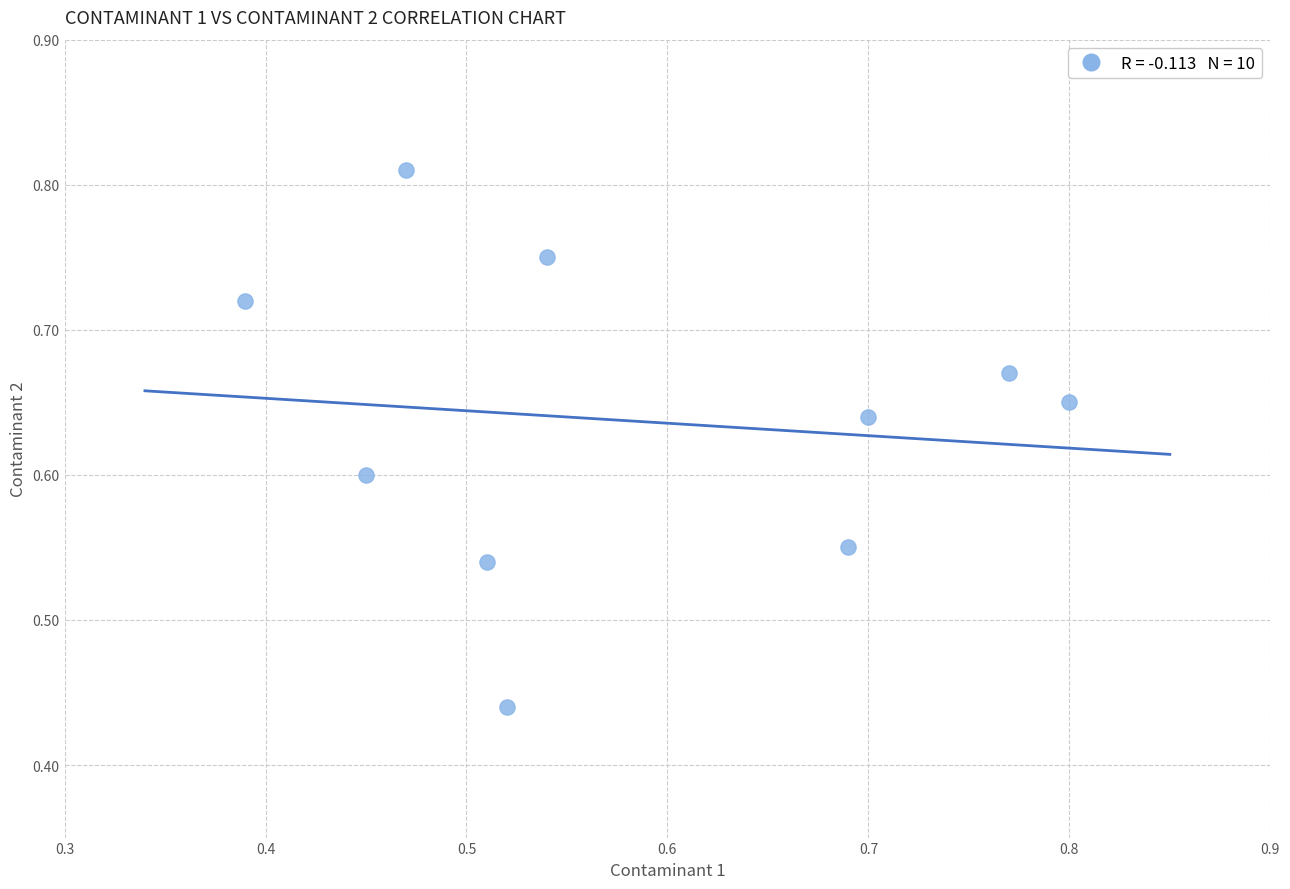

How many points are shown in the scatter plot?

10